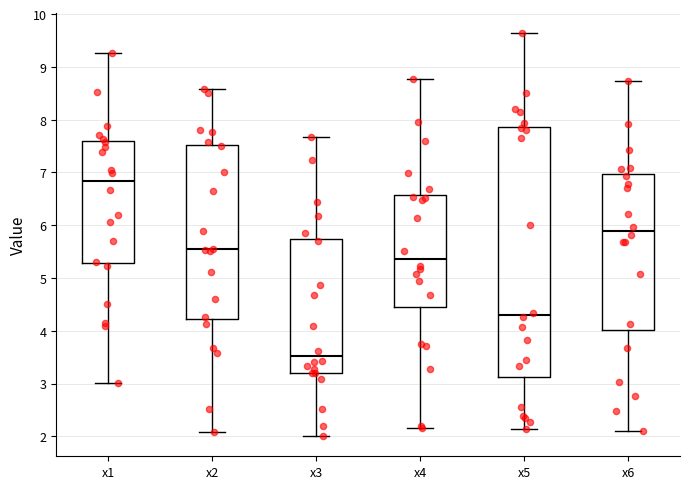

Reading left to right, read every box against the y-axis: the position of its median line, the range the box covers, and the ends of its whiskers. The values are not printed on the chart, so give them approximately, as read against the axis.

x1: median 6.8, box 5.3 to 7.6, whiskers 3.0 to 9.3
x2: median 5.5, box 4.2 to 7.5, whiskers 2.1 to 8.6
x3: median 3.5, box 3.2 to 5.7, whiskers 2.0 to 7.7
x4: median 5.4, box 4.4 to 6.6, whiskers 2.2 to 8.8
x5: median 4.3, box 3.1 to 7.9, whiskers 2.1 to 9.6
x6: median 5.9, box 4.0 to 7.0, whiskers 2.1 to 8.7